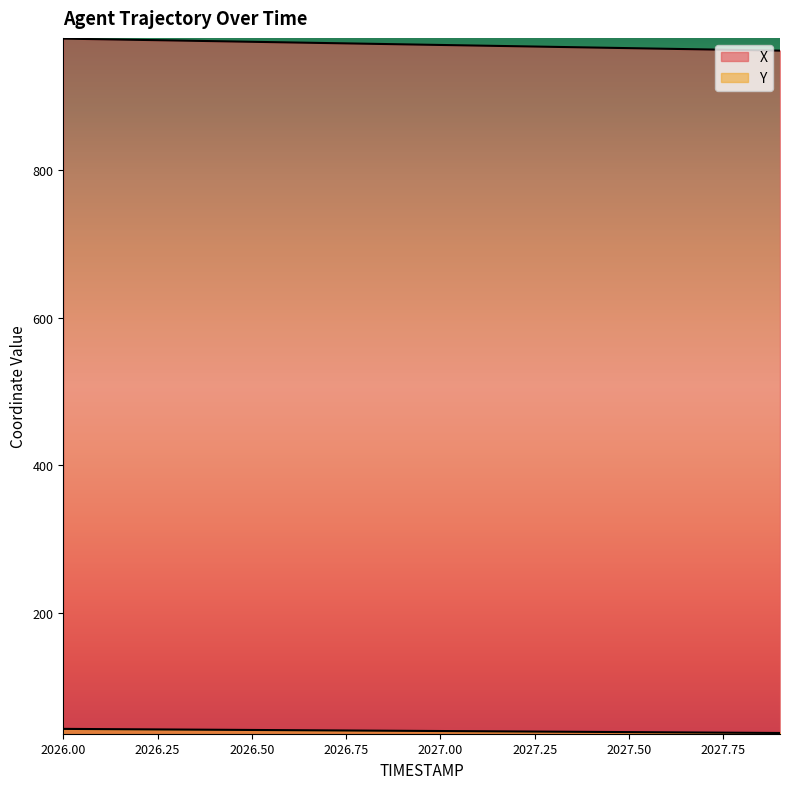

Where does the Y series first go above 39?

2026.0